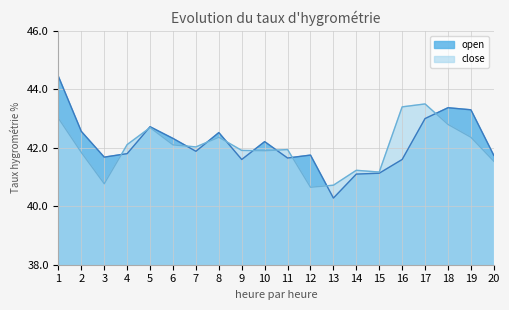

What is the total value across all series at 5?

85.4